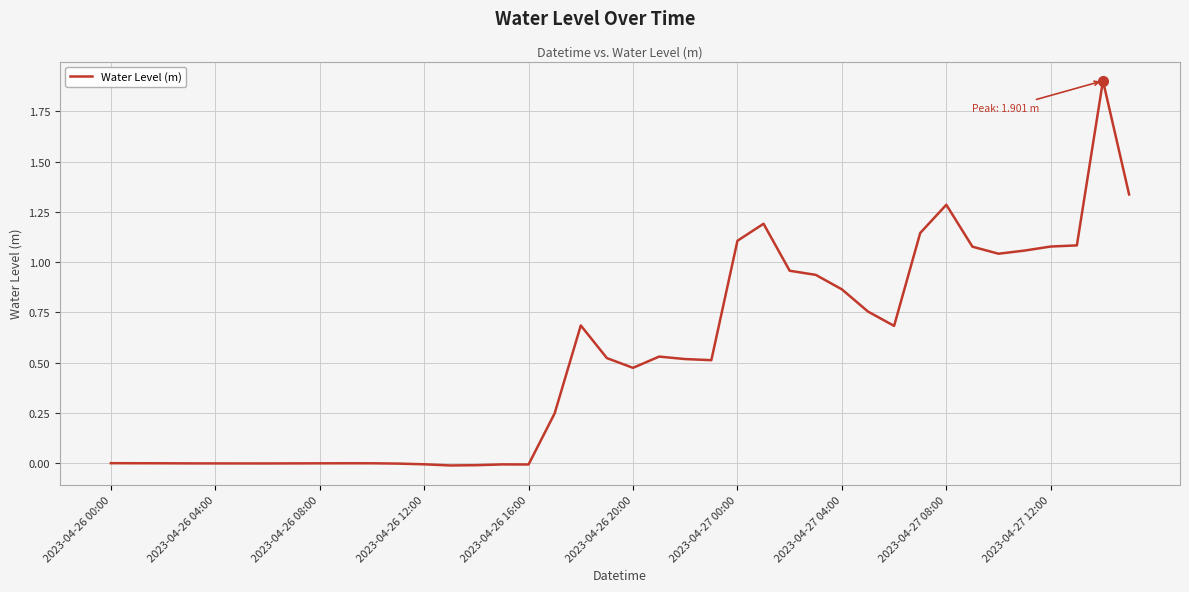

What is the difference between the maximum and minimum values?

1.9